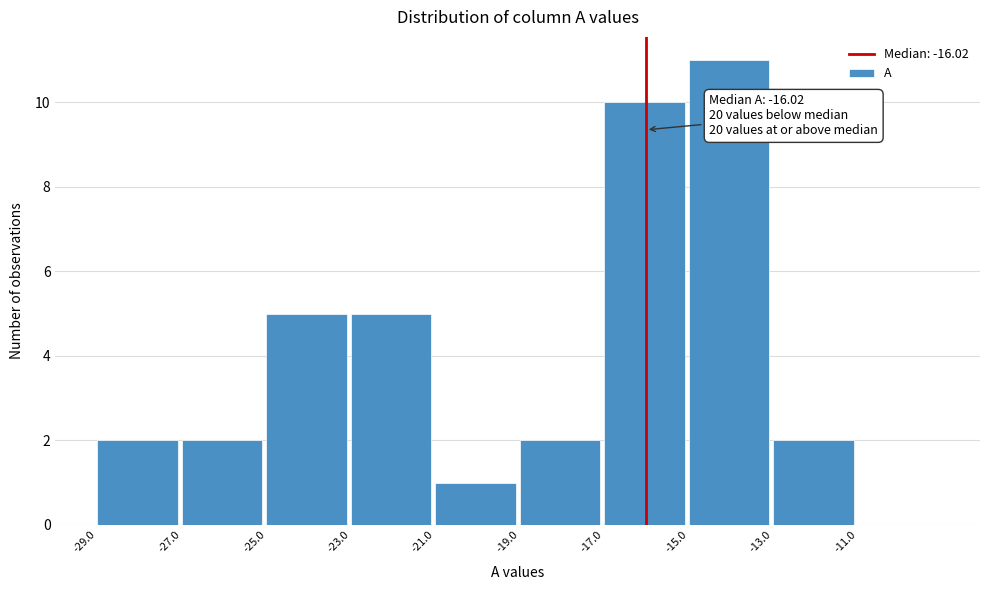

Which range on the x-axis has the tallest bar?

-15 to -13